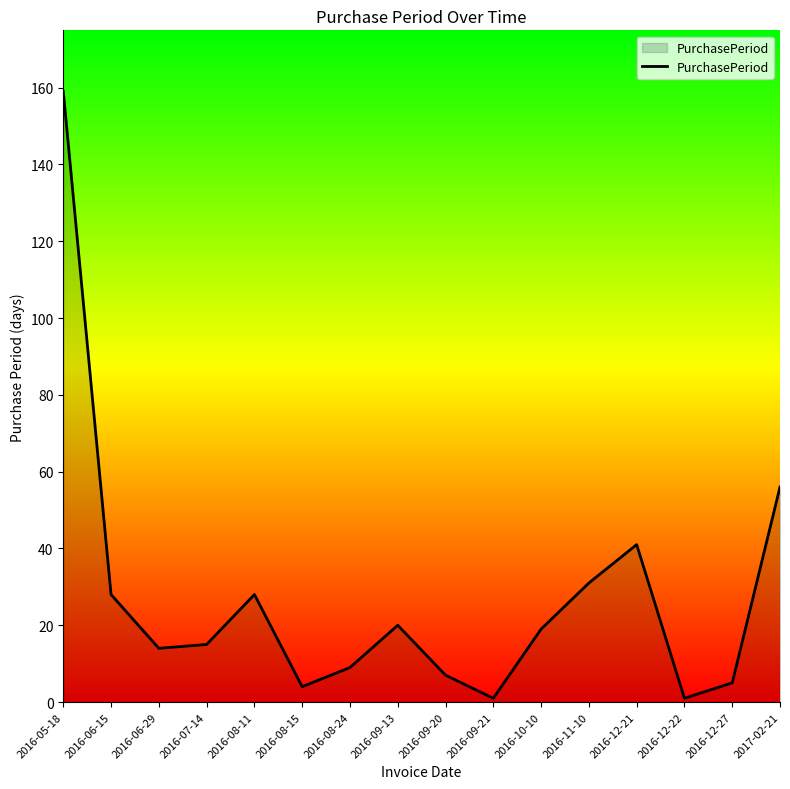

Where is the data nearest to the value 80?

2017-02-21